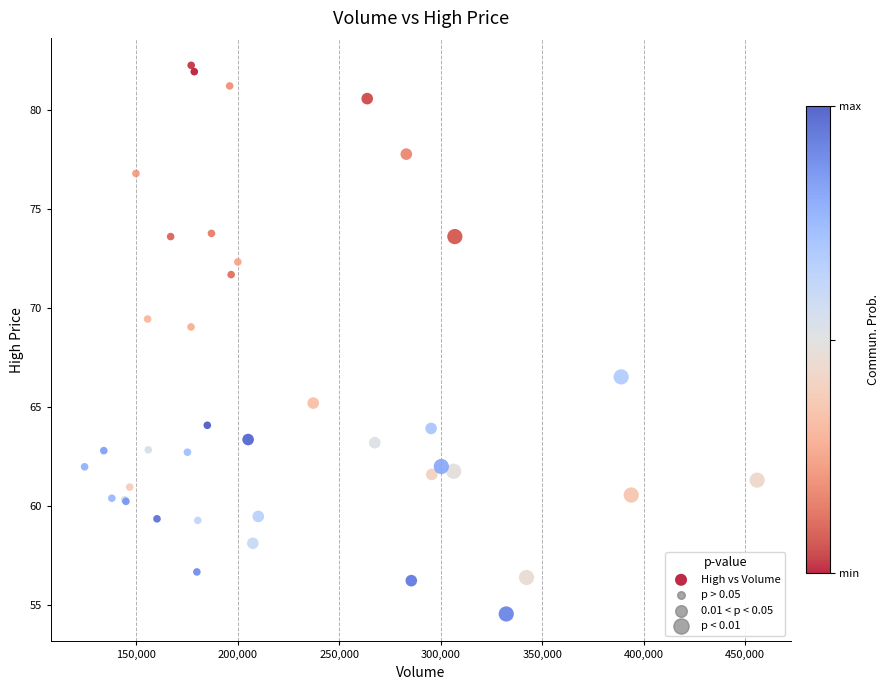

What Y value in the scatter plot is closest to 68?

69.0